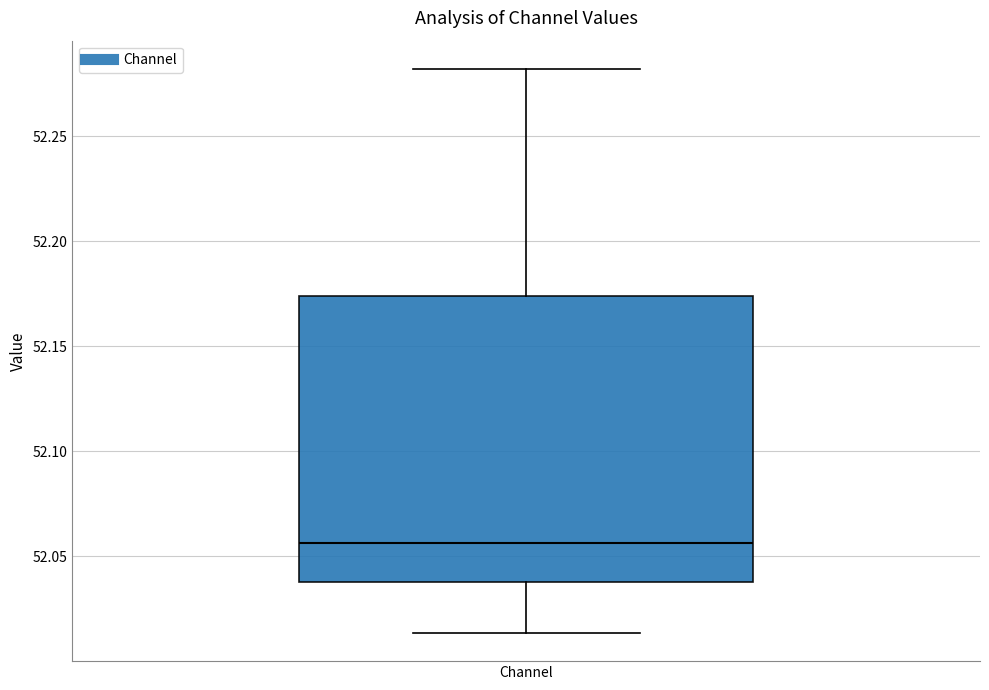

Read this box plot against the y-axis: the position of the median line, the range covered by the box, and the ends of both whiskers. The values are not printed on the chart, so give them approximately, as read against the axis.

median 52.055, box 52.040 to 52.175, whiskers 52.015 to 52.280